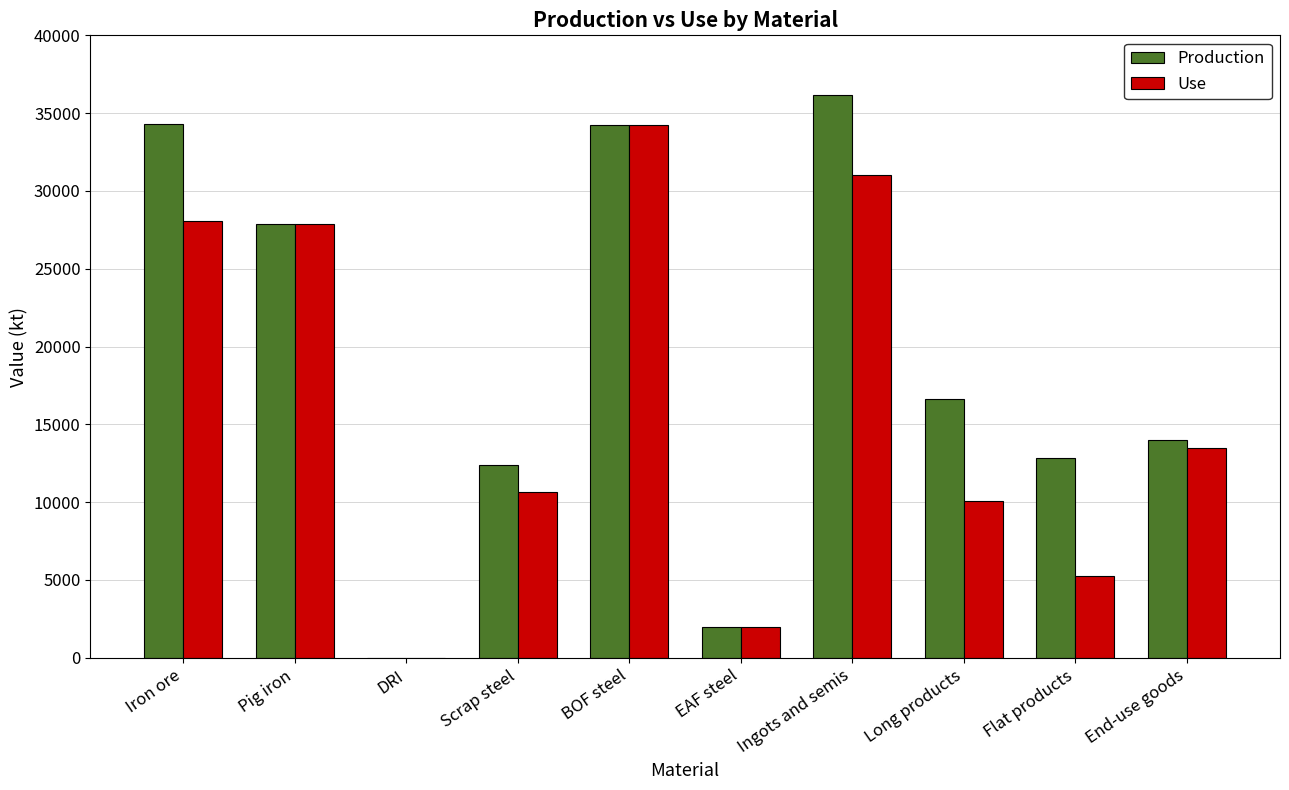

The Production series shows 27904.0 at Pig iron. True or false?

True